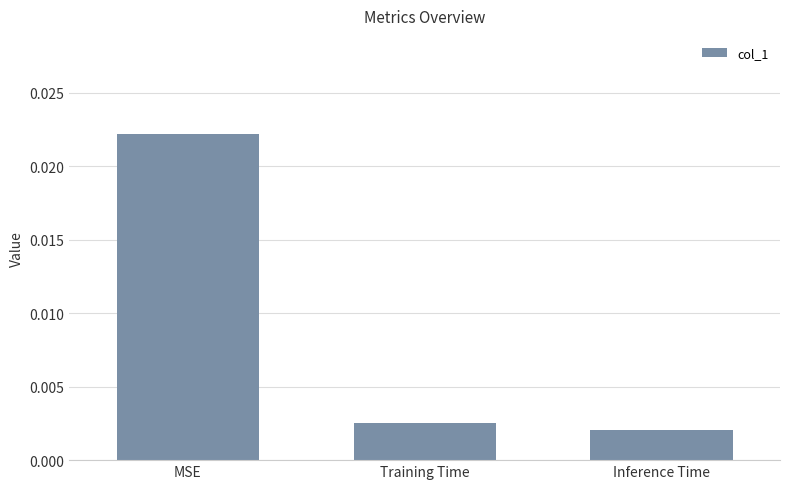

Does the chart contain any negative values?

No